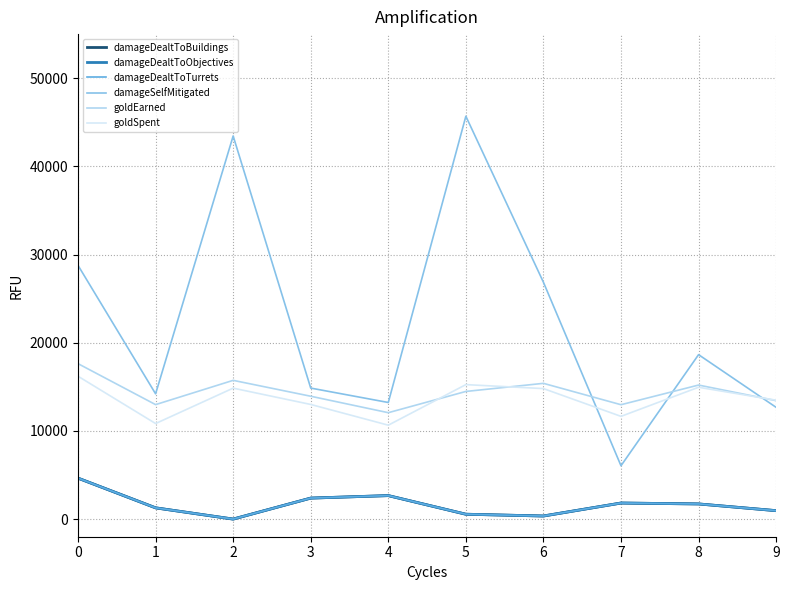

Does the chart display data point markers on the line(s)?

No